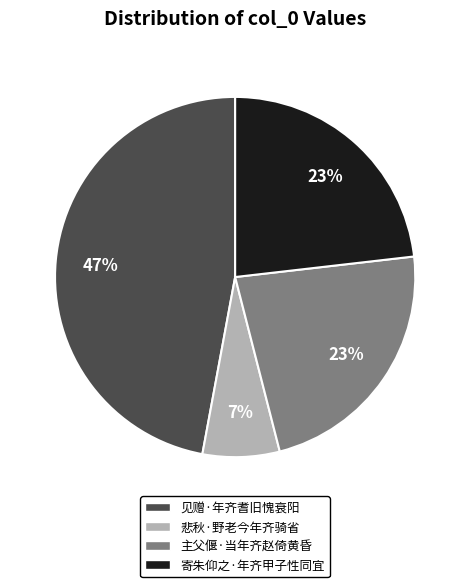

Between 主父偃·当年齐赵倚黄昏 and 见赠·年齐耆旧愧衰阳, which is larger?

见赠·年齐耆旧愧衰阳